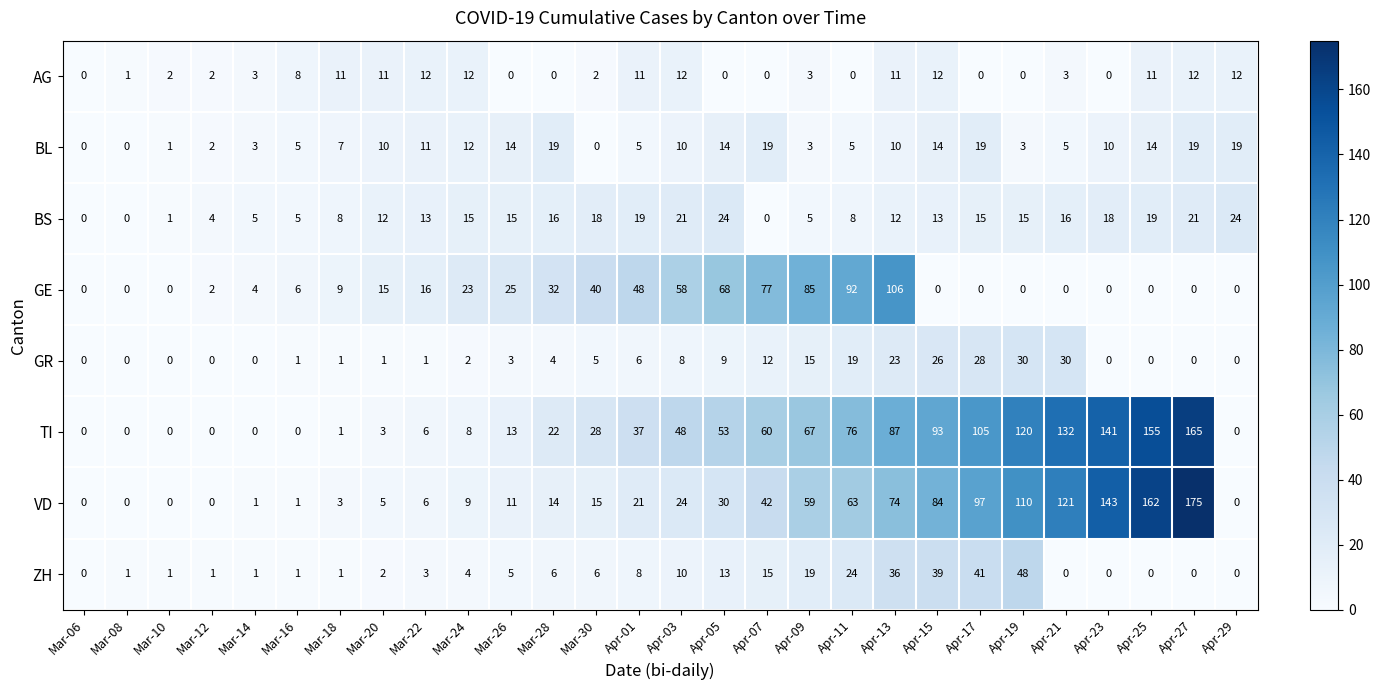

Is it true that AG equals 17 at Apr-29?

False